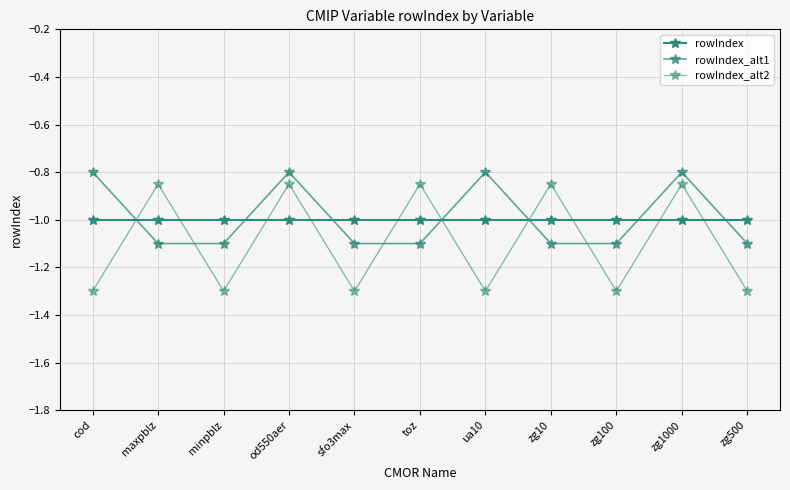

Is this an area chart (filled region under the line)?

No